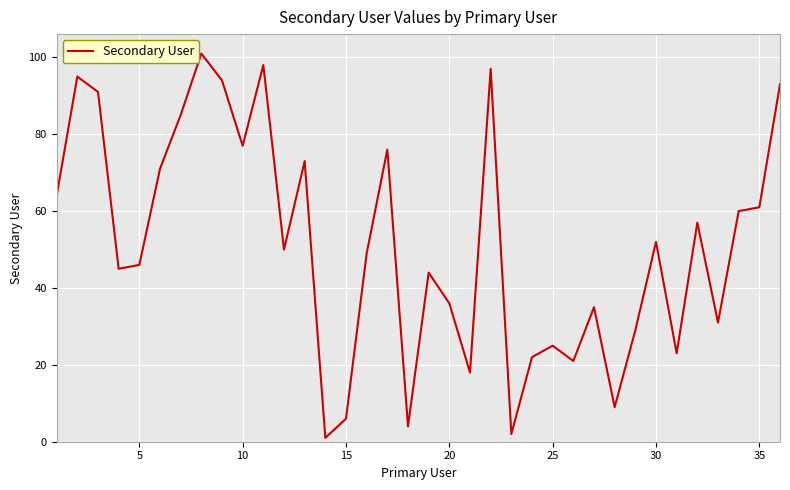

What is the difference between the maximum and minimum values?

100